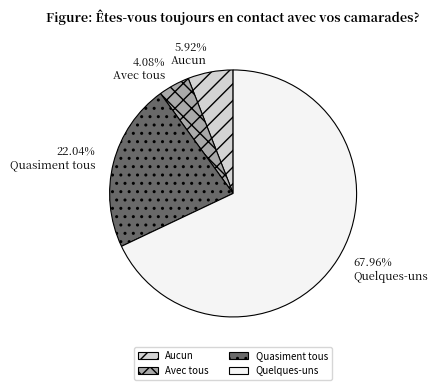

What is the total percentage of Aucun and Quelques-uns?

73.9%